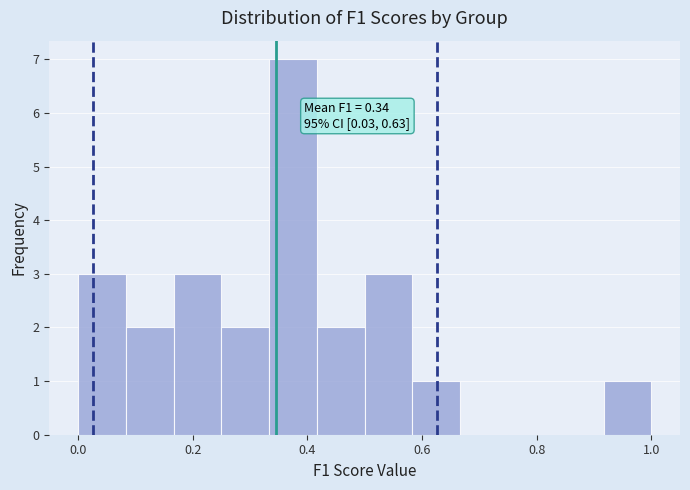

Which range on the x-axis has the tallest bar?

0.34 to 0.42